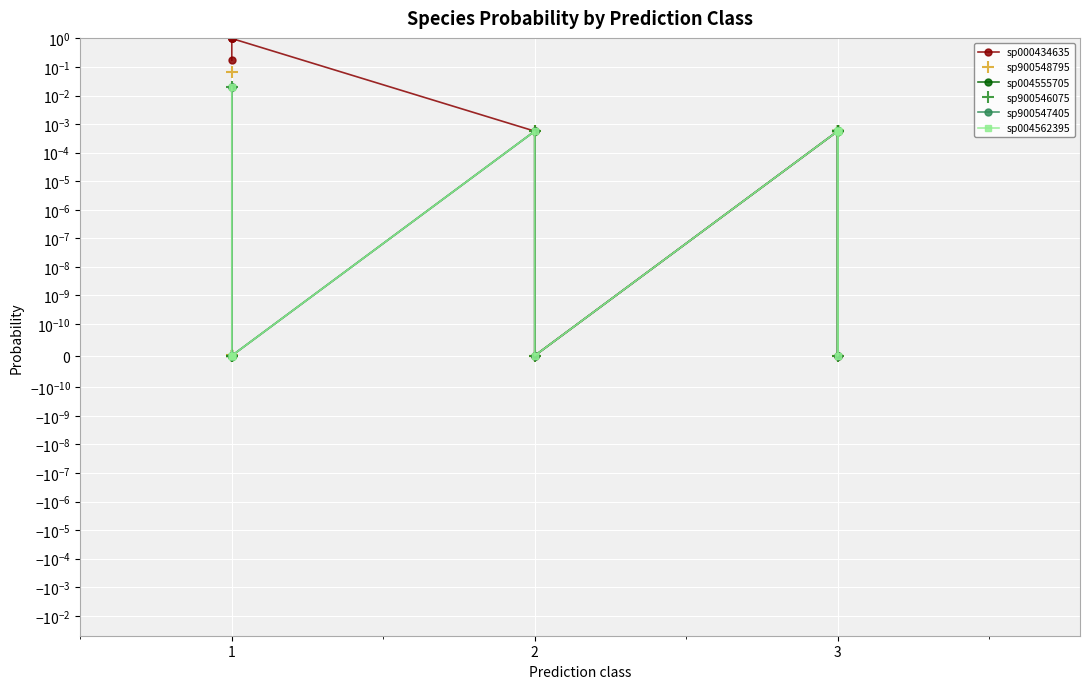

Which series ends up on top after the final intersection of sp000434635 and sp900548795?

sp900548795